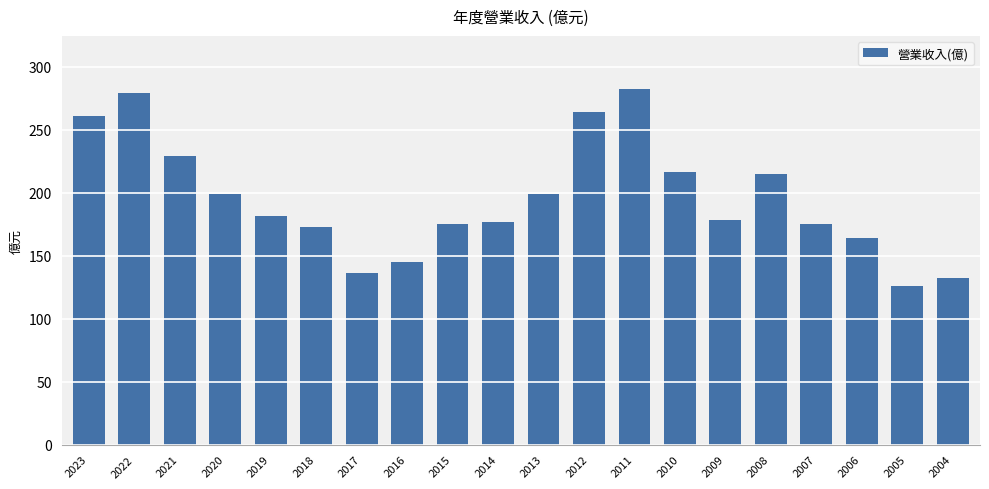

Which label corresponds to the smallest value in the chart?

2005